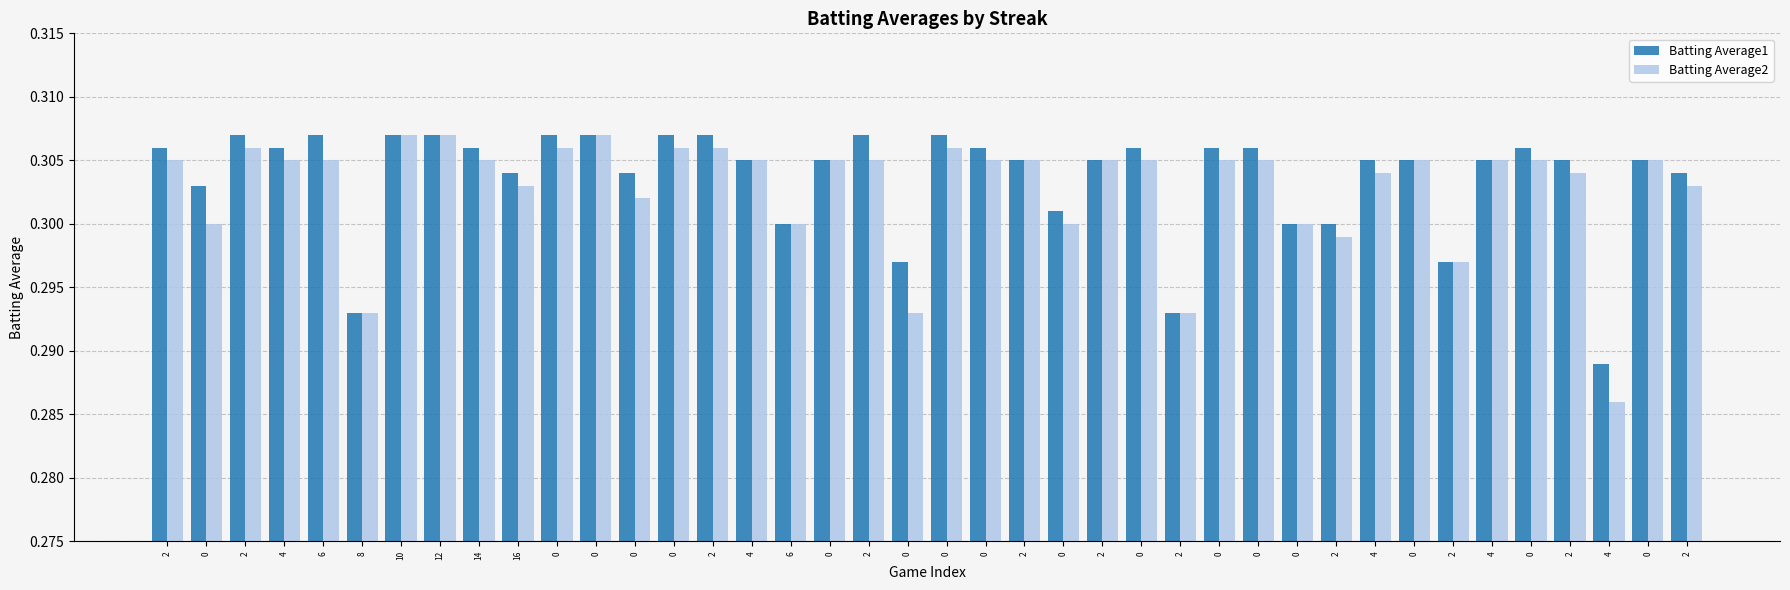

List the series in order of their overall mean, highest first.

Batting Average1, Batting Average2